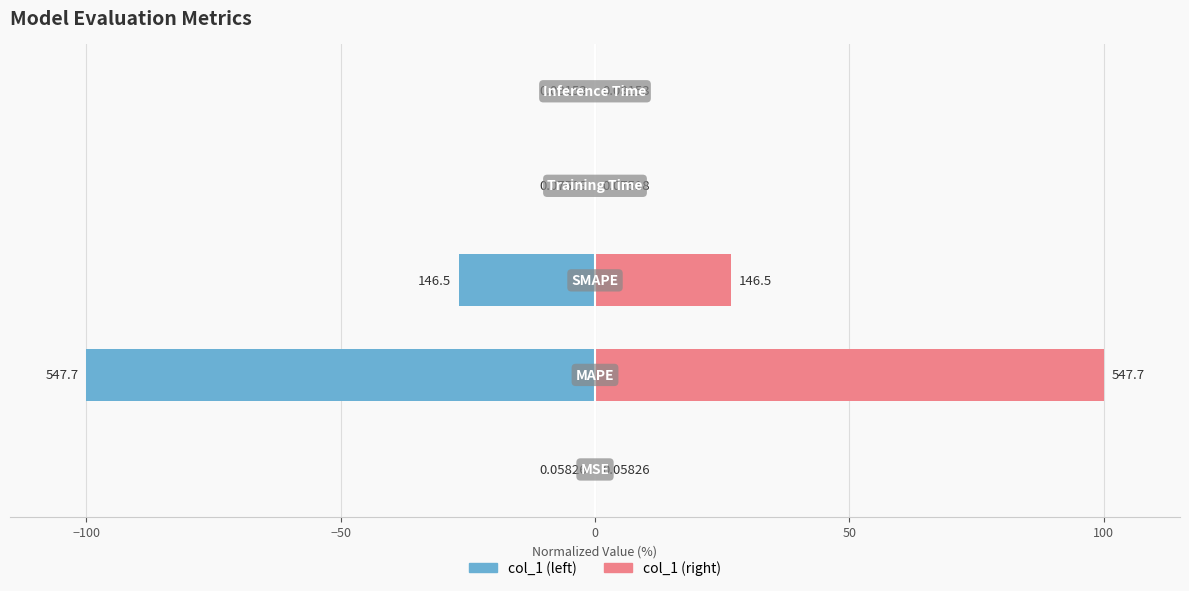

Which series has the widest spread of values?

col_1 (left)